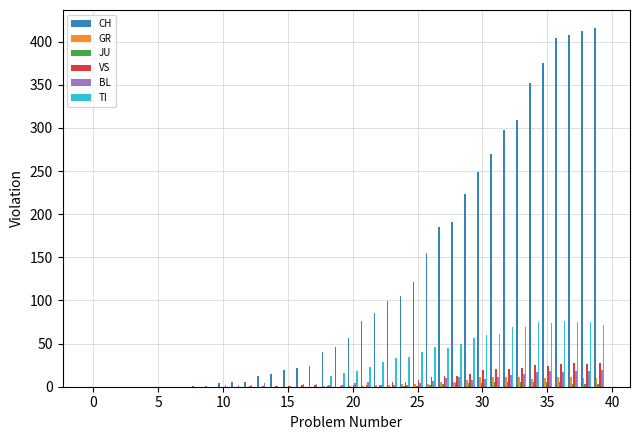

Which series has the largest total across all categories?

CH